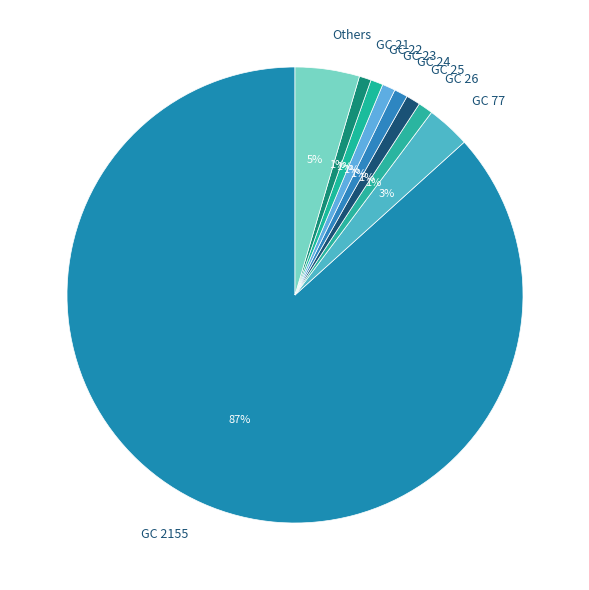

To the nearest percent, what is the average slice percentage?

11%